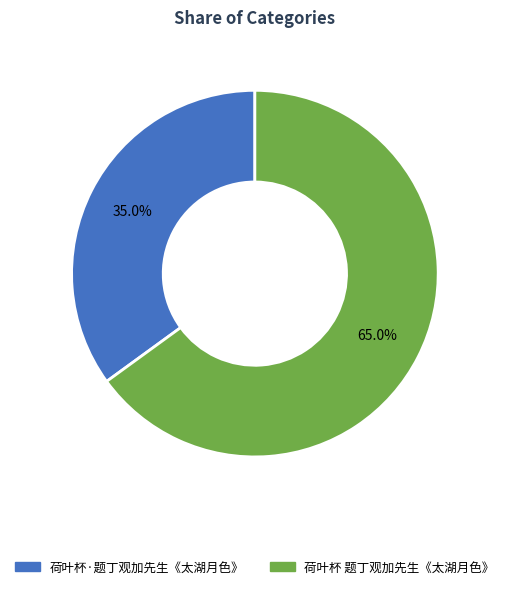

To the nearest percent, what portion does 荷叶杯 题丁观加先生《太湖月色》 represent?

65%